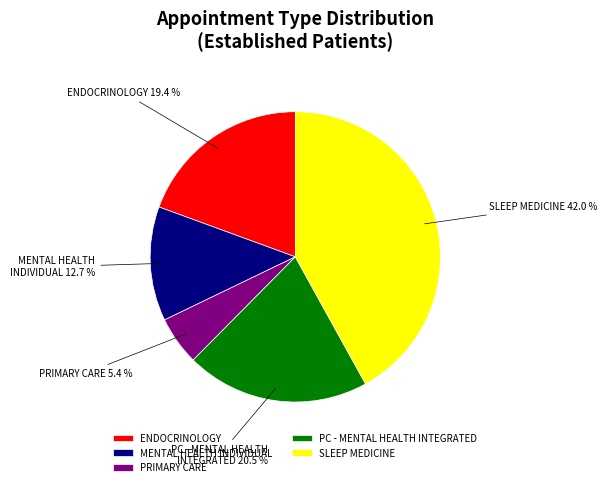

Which category has the biggest portion of the pie?

SLEEP MEDICINE